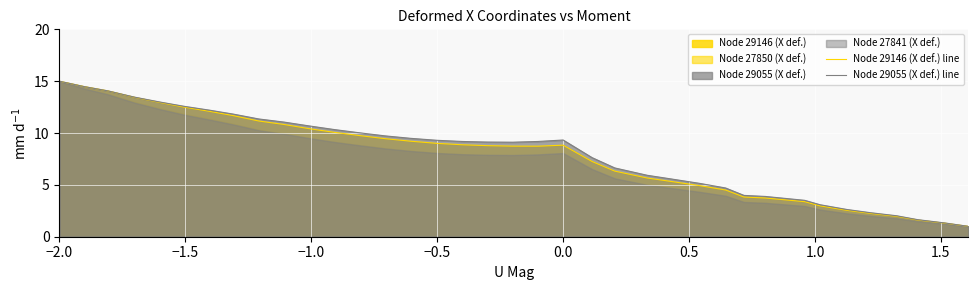

The Node 29055 (X def.) line series shows 22.8 at −1.0. True or false?

False